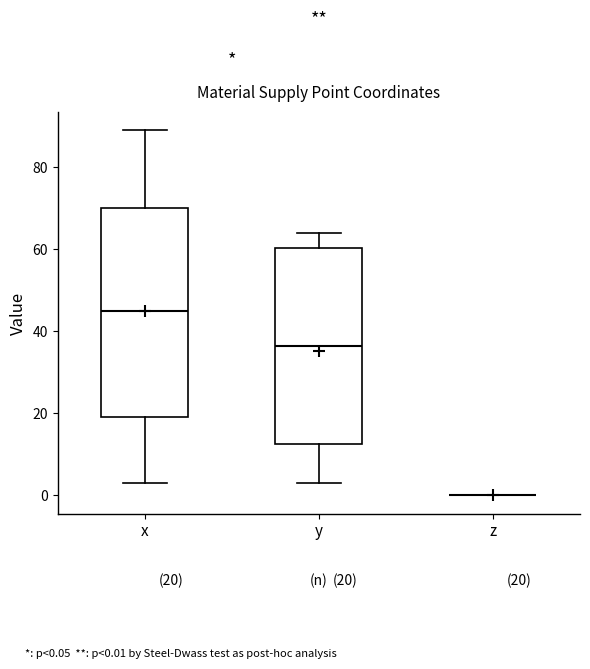

Which box is the tallest, from its lower edge to its upper edge?

x